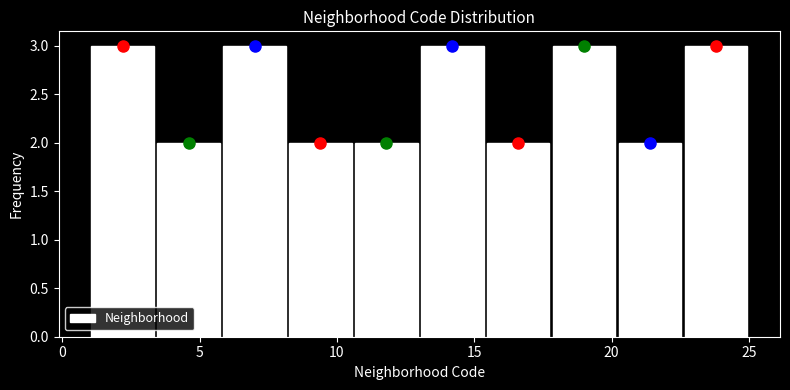

Reading left to right, transcribe this chart: for each bar, give the range it covers on the x-axis and its height. Neither the bar edges nor the heights are printed on the chart, so give them approximately, as read against the axes.

1.0 to 3.4: 3
3.4 to 5.8: 2
5.8 to 8.2: 3
8.2 to 10.6: 2
10.6 to 13.0: 2
13.0 to 15.4: 3
15.4 to 17.8: 2
17.8 to 20.2: 3
20.2 to 22.6: 2
22.6 to 25.0: 3